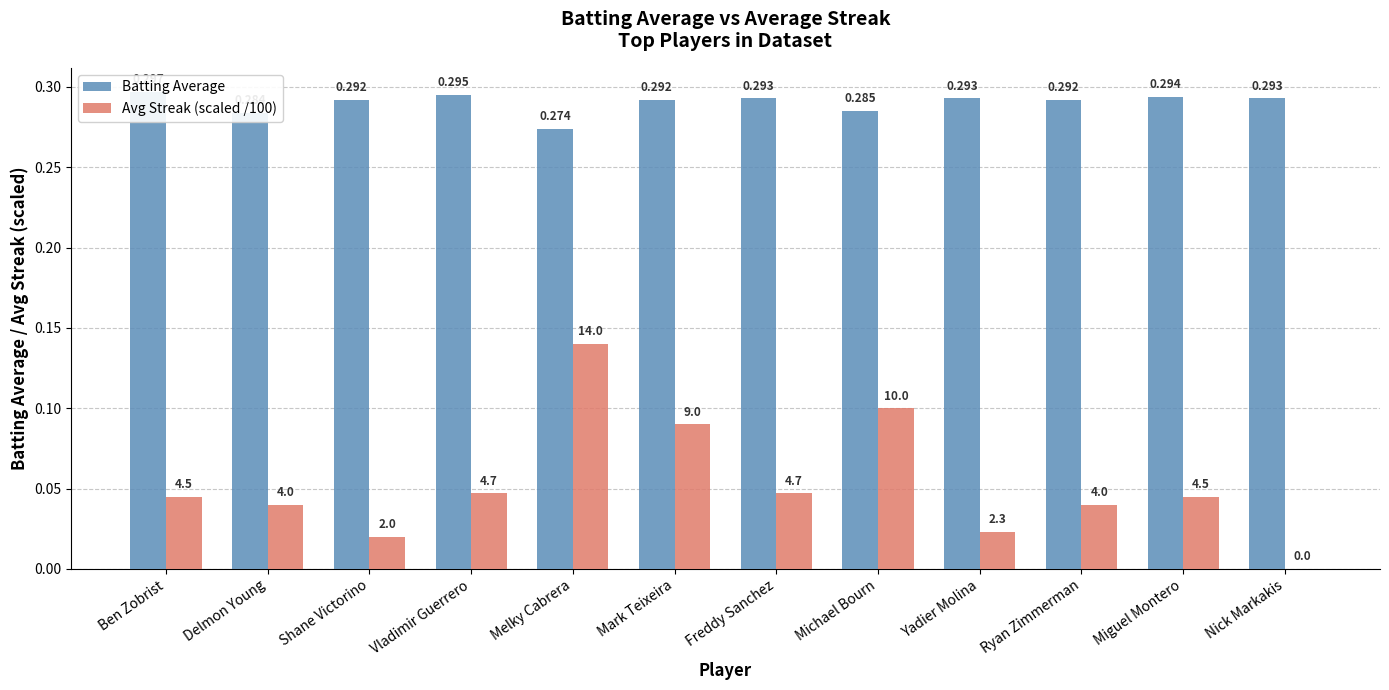

List the series in order of their peak value, highest first.

Batting Average, Avg Streak (scaled /100)